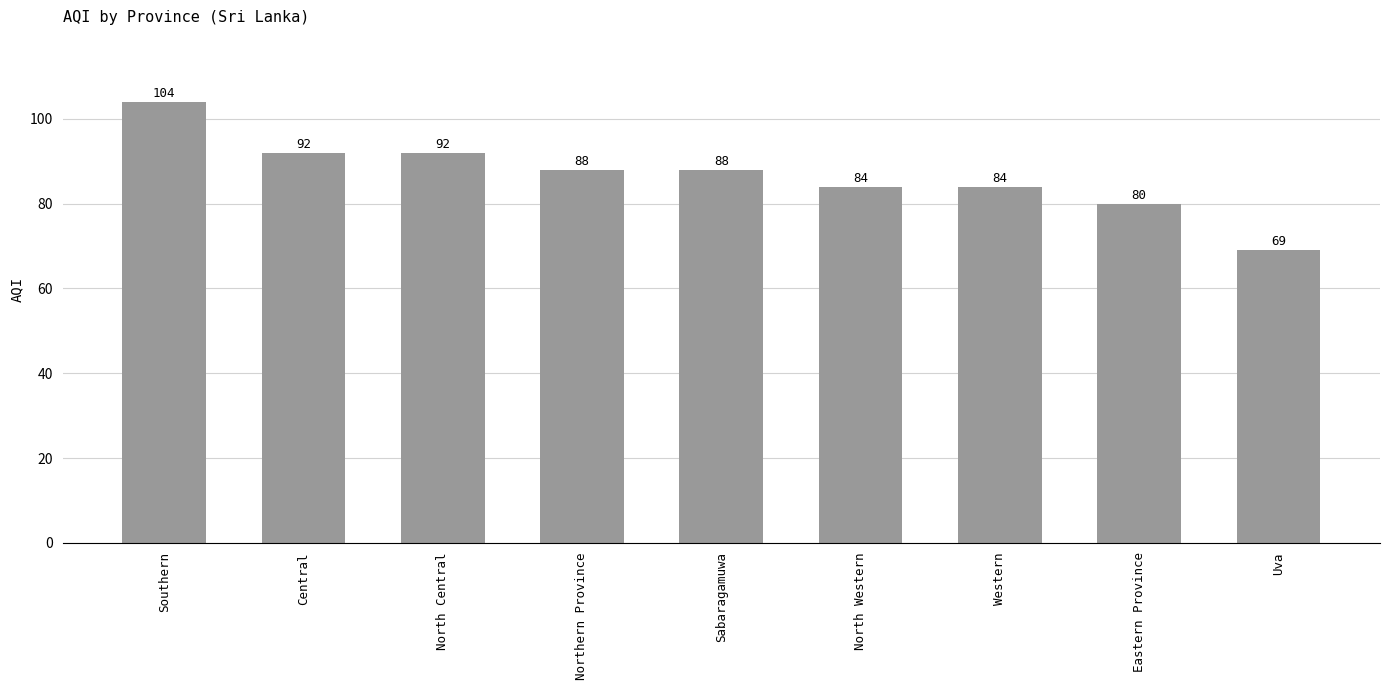

Does the chart contain any negative values?

No